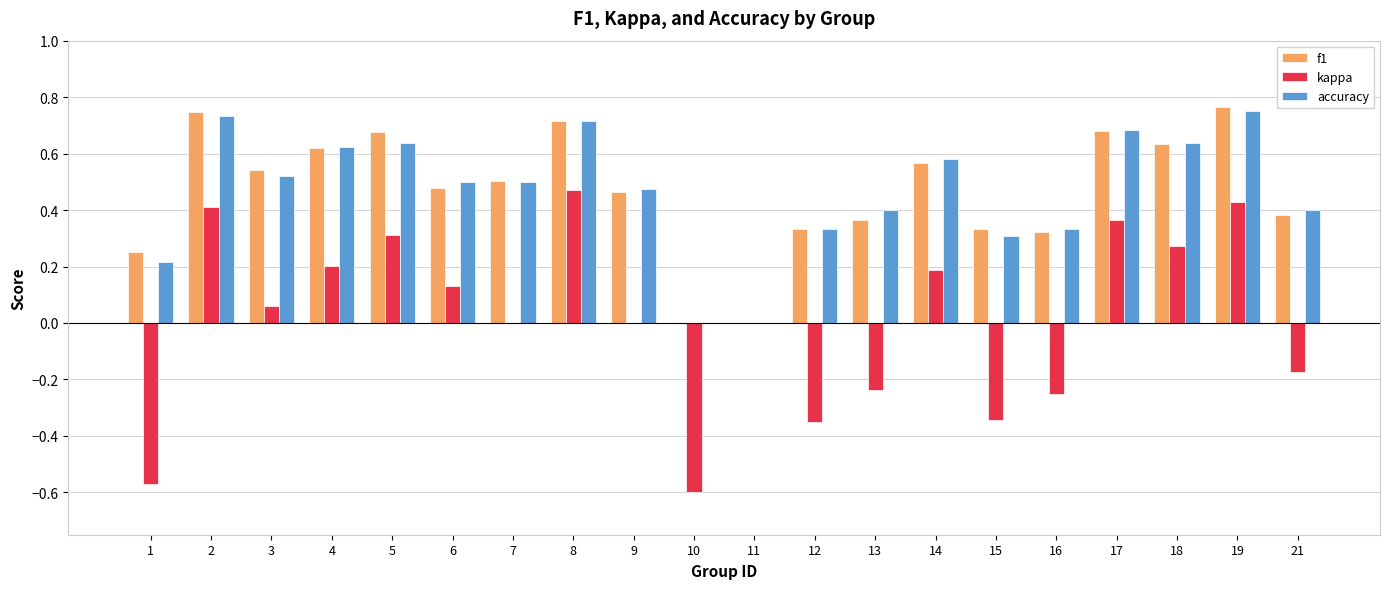

Between 2 and 12, which series saw the biggest shift?

kappa